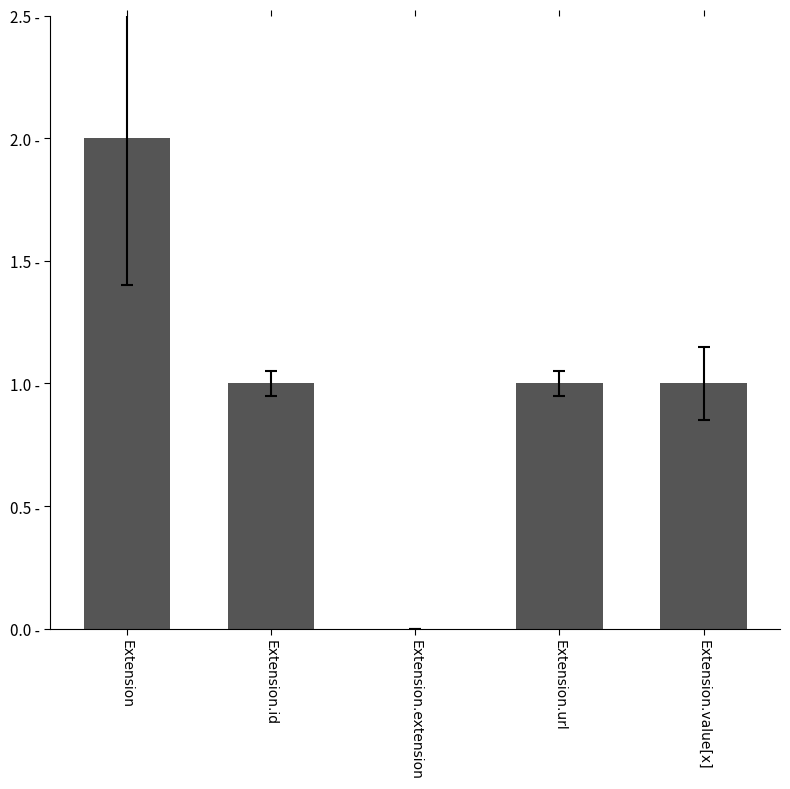

Are the bars horizontal?

No